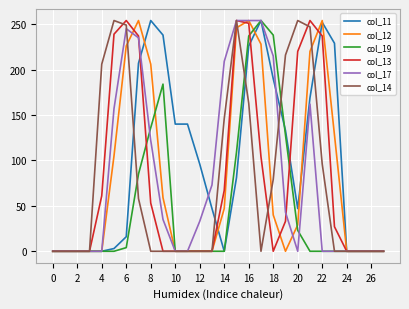

What is the greatest value displayed?

254